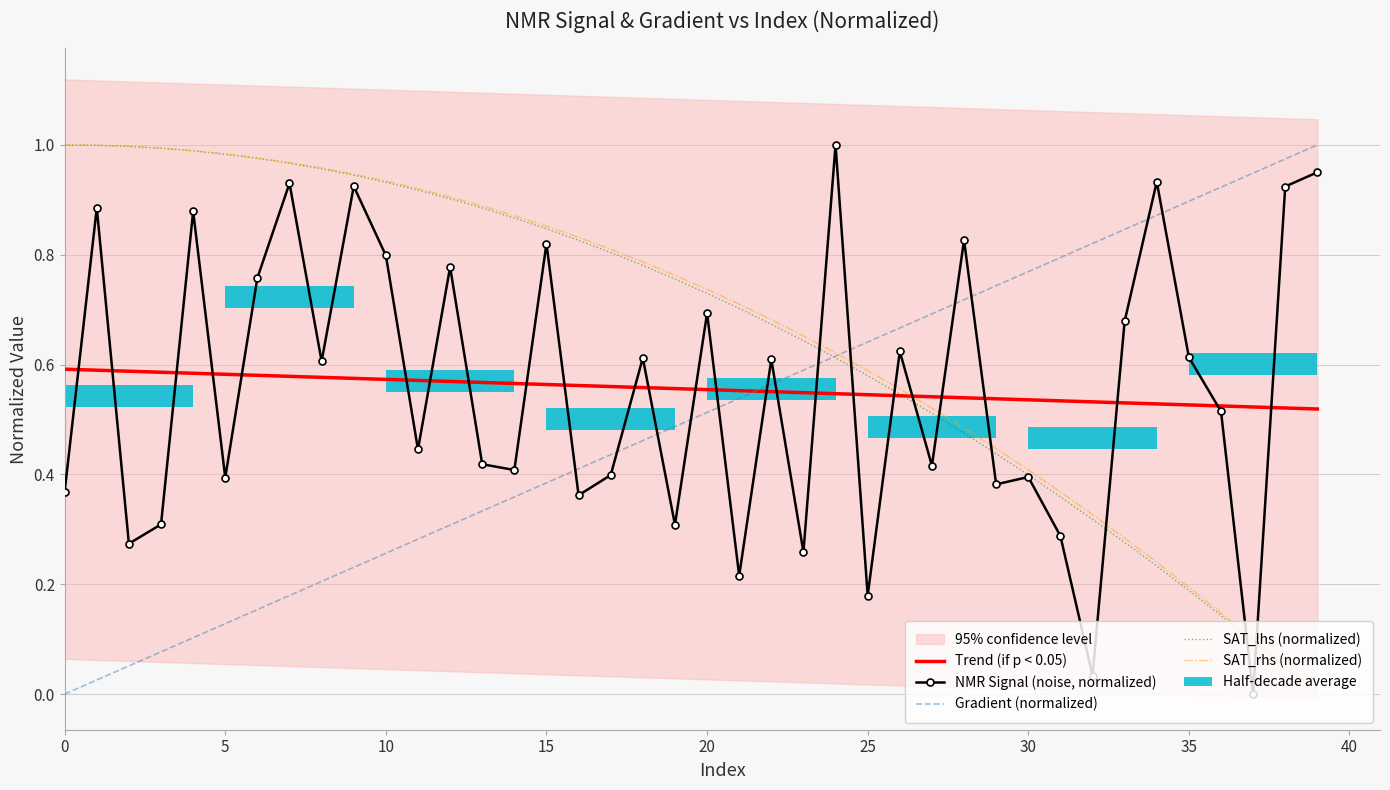

Reading right to left, extract all data points from this chart.

Trend (if p < 0.05): 0.5	0.5	0.5	0.5	0.5	0.5	0.5	0.5	0.5	0.5	0.5	0.5	0.5	0.5	0.5	0.5	0.5	0.6	0.6	0.6	0.6	0.6	0.6	0.6	0.6	0.6	0.6	0.6	0.6	0.6	0.6	0.6	0.6	0.6	0.6	0.6	0.6	0.6	0.6	0.6
NMR Signal (noise, normalized): 1.0	0.9	0.0	0.5	0.6	0.9	0.7	0.0	0.3	0.4	0.4	0.8	0.4	0.6	0.2	1.0	0.3	0.6	0.2	0.7	0.3	0.6	0.4	0.4	0.8	0.4	0.4	0.8	0.4	0.8	0.9	0.6	0.9	0.8	0.4	0.9	0.3	0.3	0.9	0.4
Gradient (normalized): 1.0	1.0	0.9	0.9	0.9	0.9	0.8	0.8	0.8	0.8	0.7	0.7	0.7	0.7	0.6	0.6	0.6	0.6	0.5	0.5	0.5	0.5	0.4	0.4	0.4	0.4	0.3	0.3	0.3	0.3	0.2	0.2	0.2	0.2	0.1	0.1	0.1	0.1	0.0	0.0
SAT_lhs (normalized): 0.0	0.0	0.1	0.1	0.2	0.2	0.3	0.3	0.4	0.4	0.4	0.5	0.5	0.5	0.6	0.6	0.6	0.7	0.7	0.7	0.8	0.8	0.8	0.8	0.8	0.9	0.9	0.9	0.9	0.9	0.9	1.0	1.0	1.0	1.0	1.0	1.0	1.0	1.0	1.0
SAT_rhs (normalized): 0.0	0.1	0.1	0.1	0.2	0.2	0.3	0.3	0.4	0.4	0.4	0.5	0.5	0.6	0.6	0.6	0.7	0.7	0.7	0.7	0.8	0.8	0.8	0.8	0.9	0.9	0.9	0.9	0.9	0.9	0.9	1.0	1.0	1.0	1.0	1.0	1.0	1.0	1.0	1.0